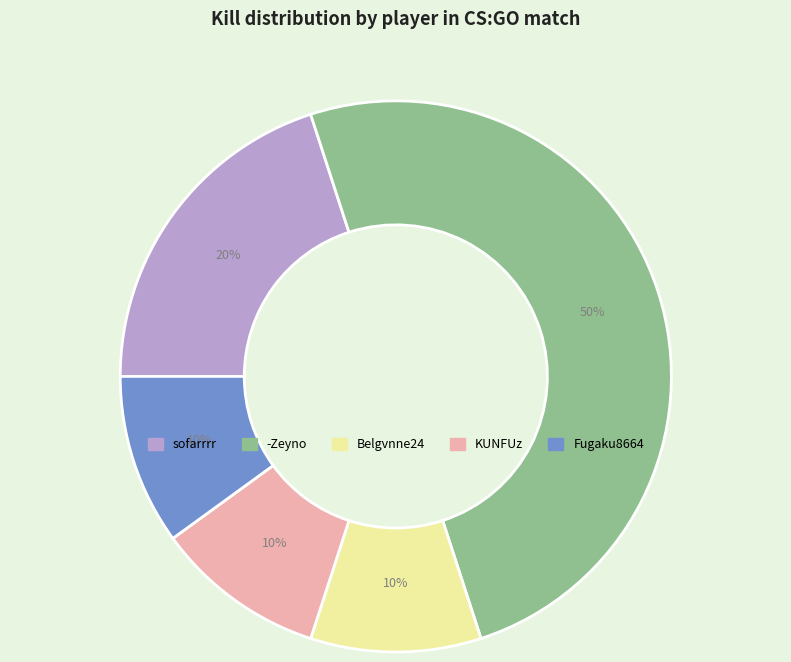

Do sofarrrr and Belgvnne24 together represent more than half of the pie?

No